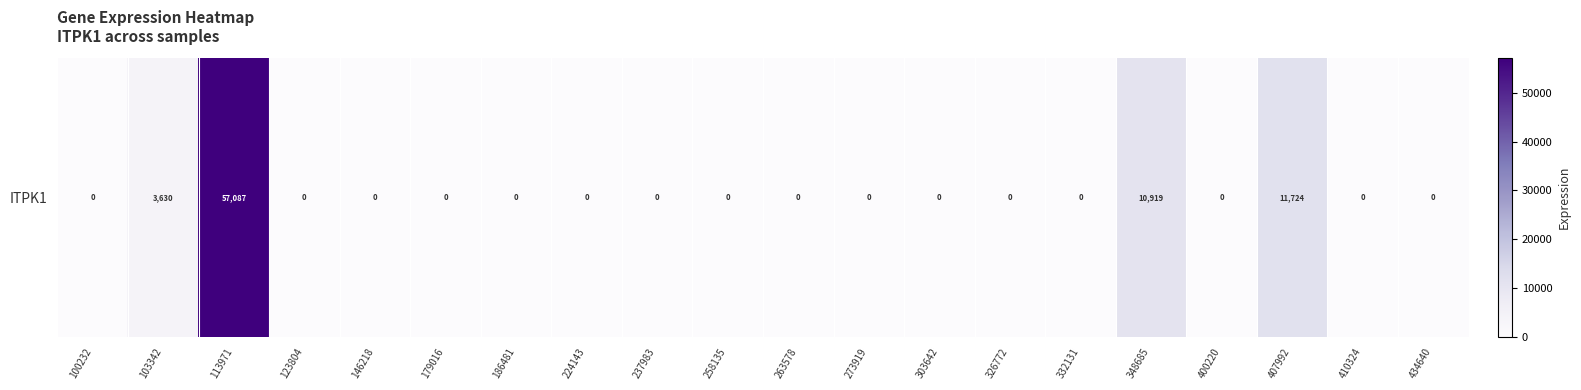

Is it true that the value at 224143 is 33171?

False